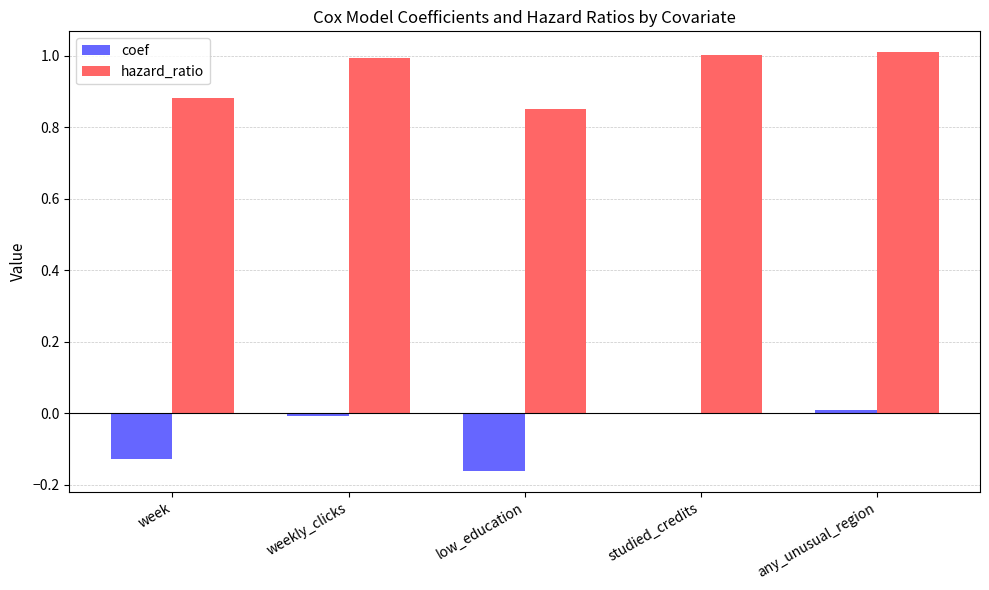

Which series has the largest total across all categories?

hazard_ratio